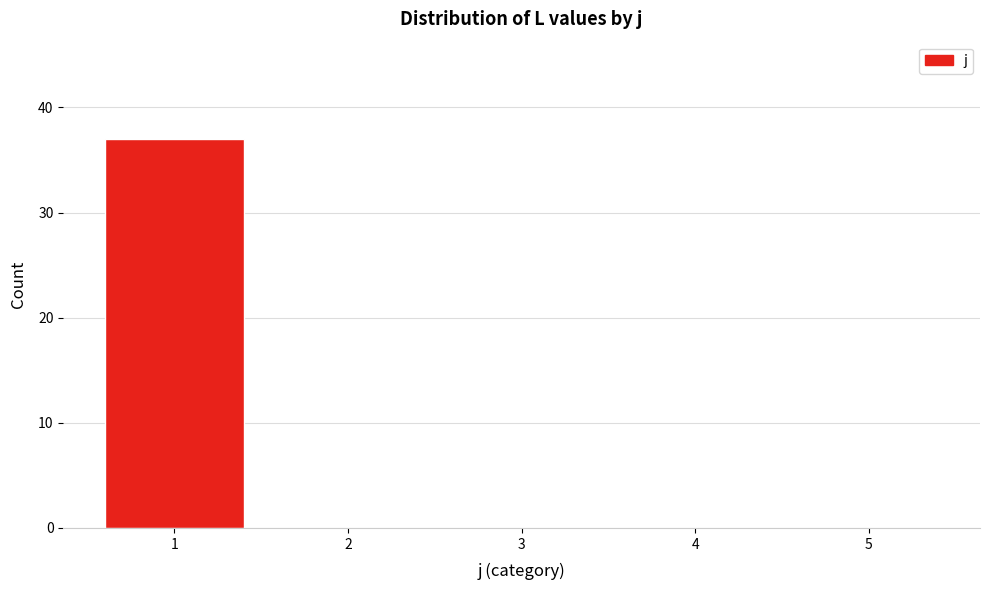

Reading left to right, transcribe this chart: for each bar, give the range it covers on the x-axis and its height. The values are not printed on the chart, so give them approximately, as read against the axis.

0.5 to 1.5: 37
1.5 to 2.5: 0
2.5 to 3.5: 0
3.5 to 4.5: 0
4.5 to 5.5: 0